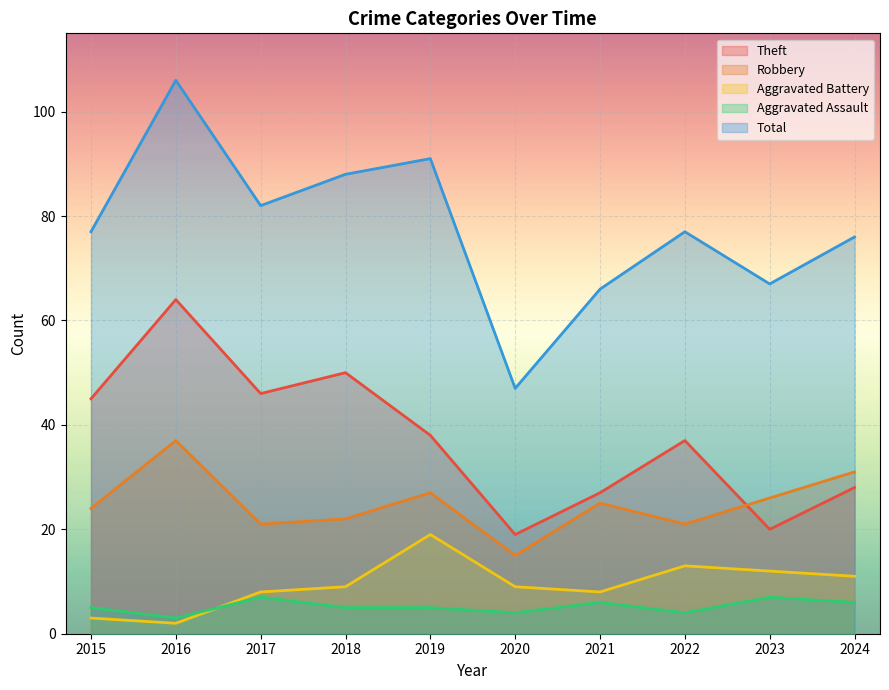

Which category has the highest value in the Aggravated Assault series?

2017